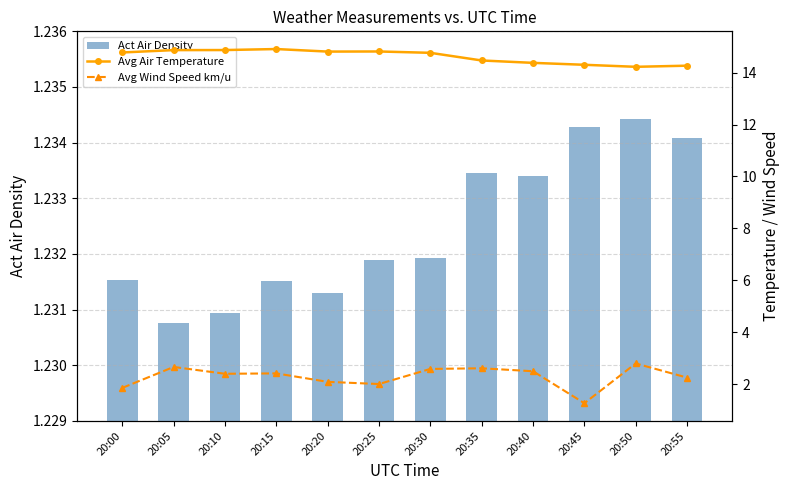

Which series changed the most between 20:20 and 20:35?

Avg Wind Speed km/u